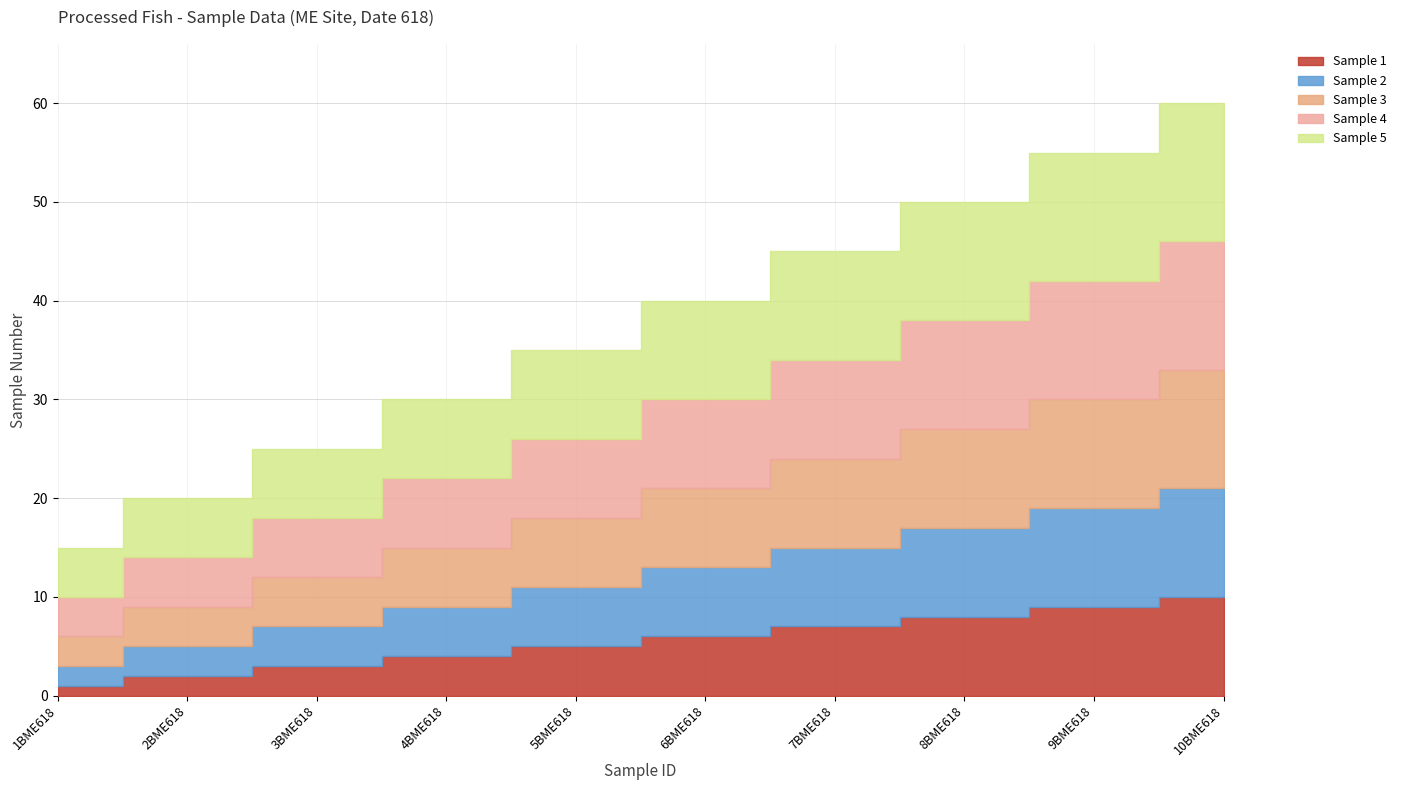

What is the sum of the Sample 1 values at 2BME618 and 3BME618?

5